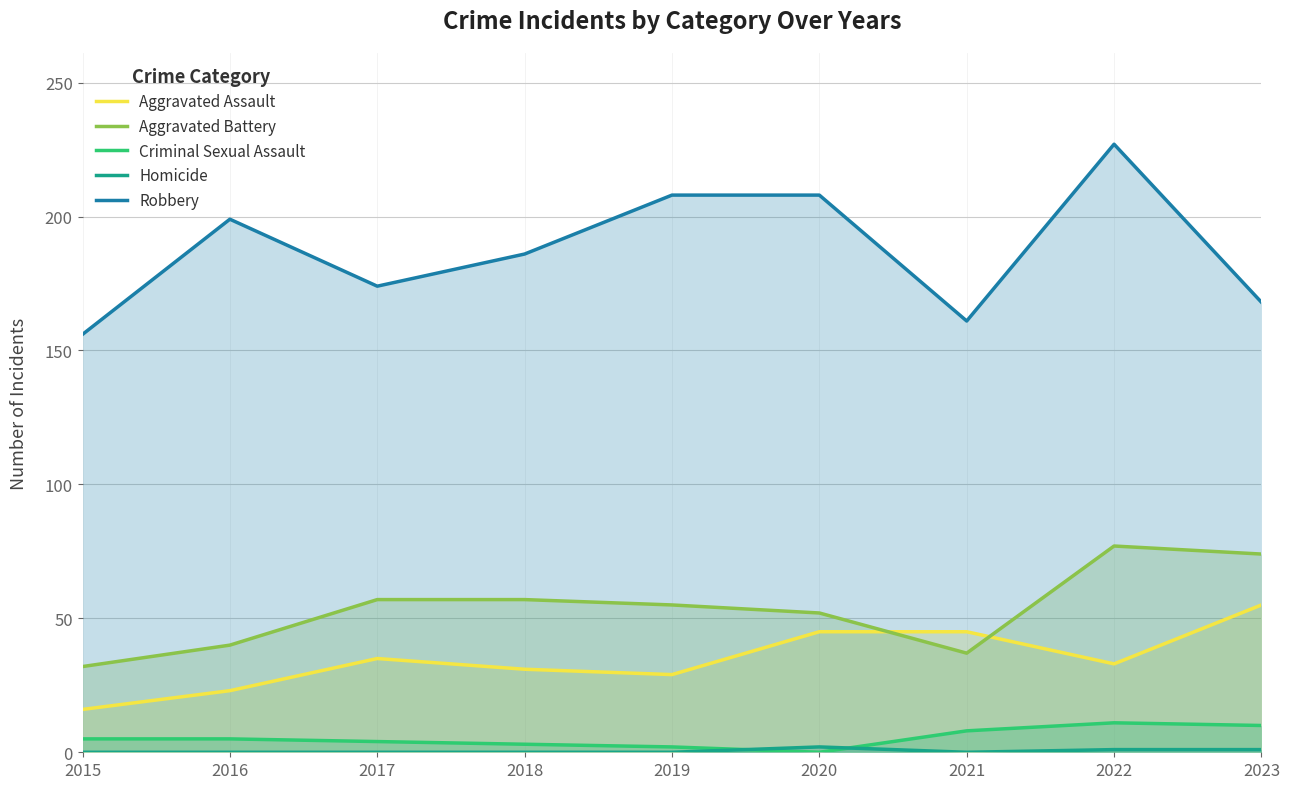

What is the maximum value shown in the chart?

227